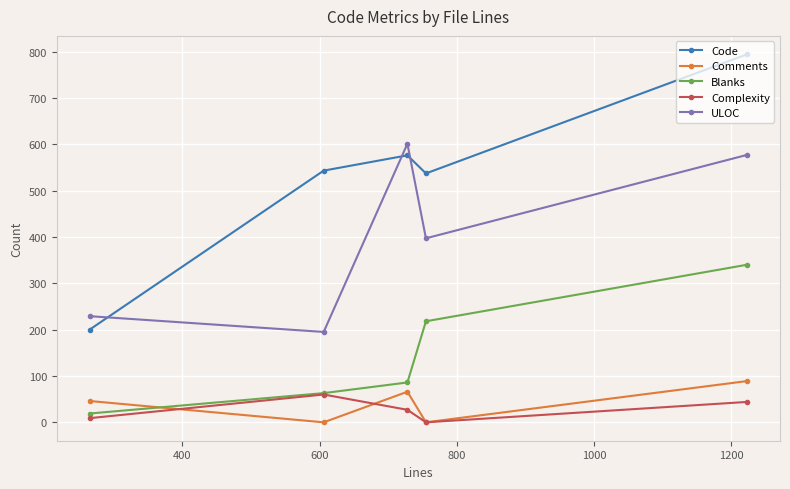

In ULOC, how many points are higher than both neighbors (excluding endpoints)?

1